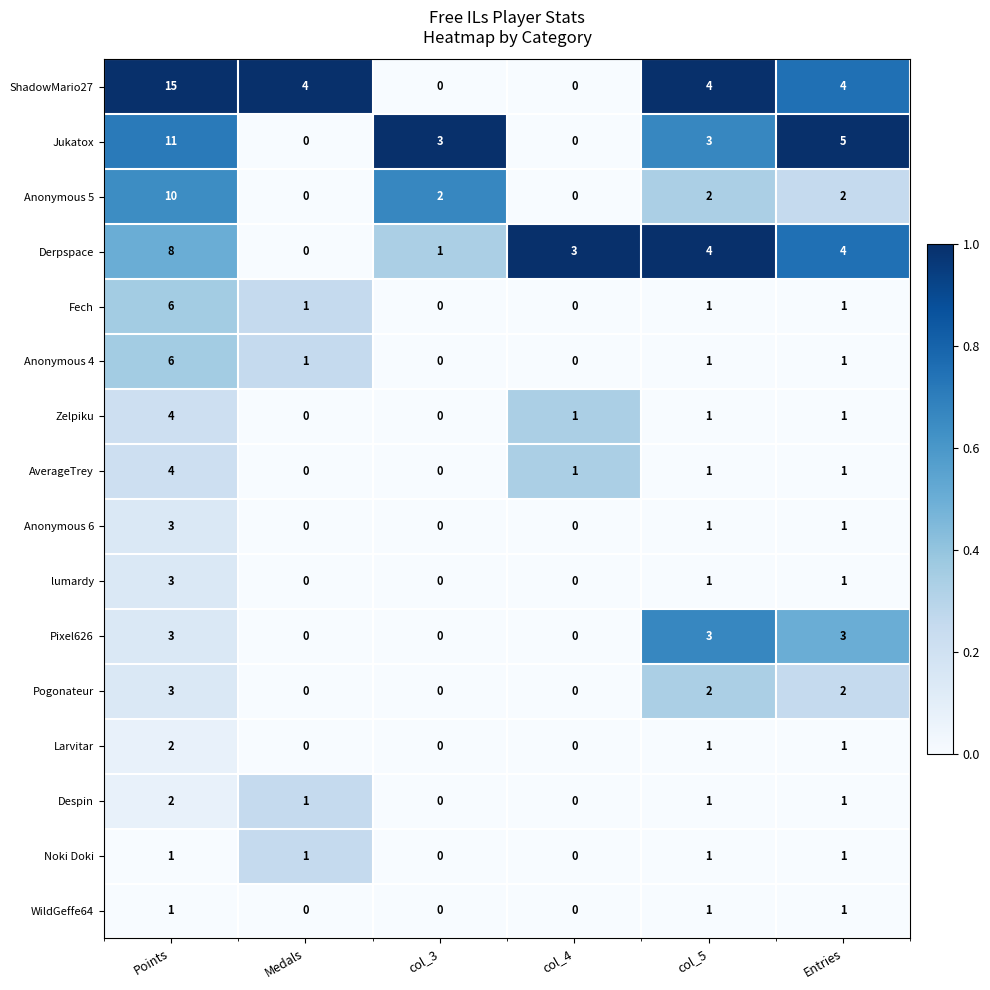

How many series are shown in this chart?

16